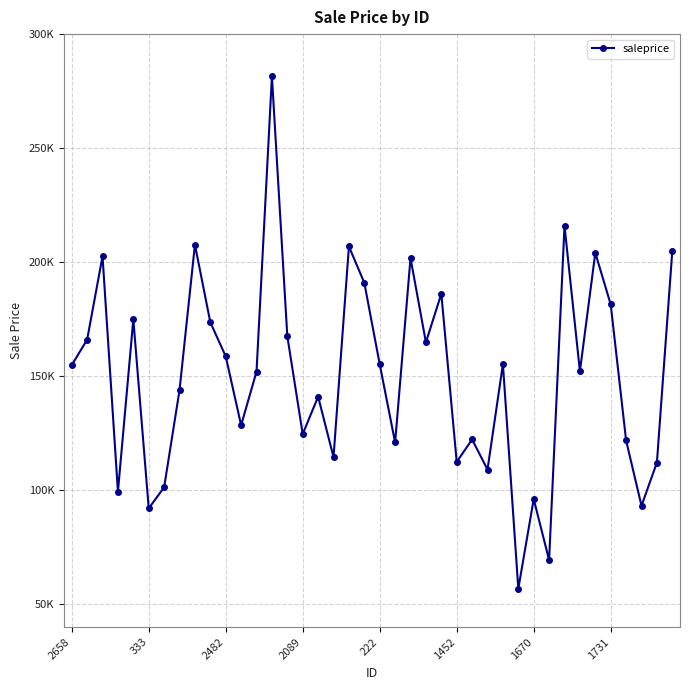

Rank the categories by value from highest to lowest.

13, 32, 8, 18, 39, 34, 2482, 22, 19, 24, 35, 222, 9, 14, 333, 23, 10, 28, 20, 2658, 33, 12, 1731, 16, 11, 15, 26, 36, 21, 17, 25, 38, 27, 1670, 2089, 30, 37, 1452, 31, 29